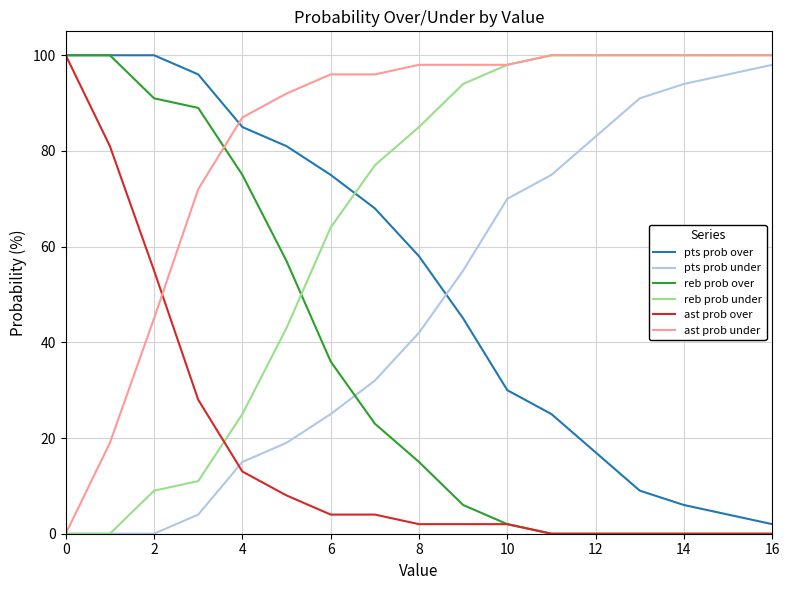

What is the average value of the pts prob under series?

47